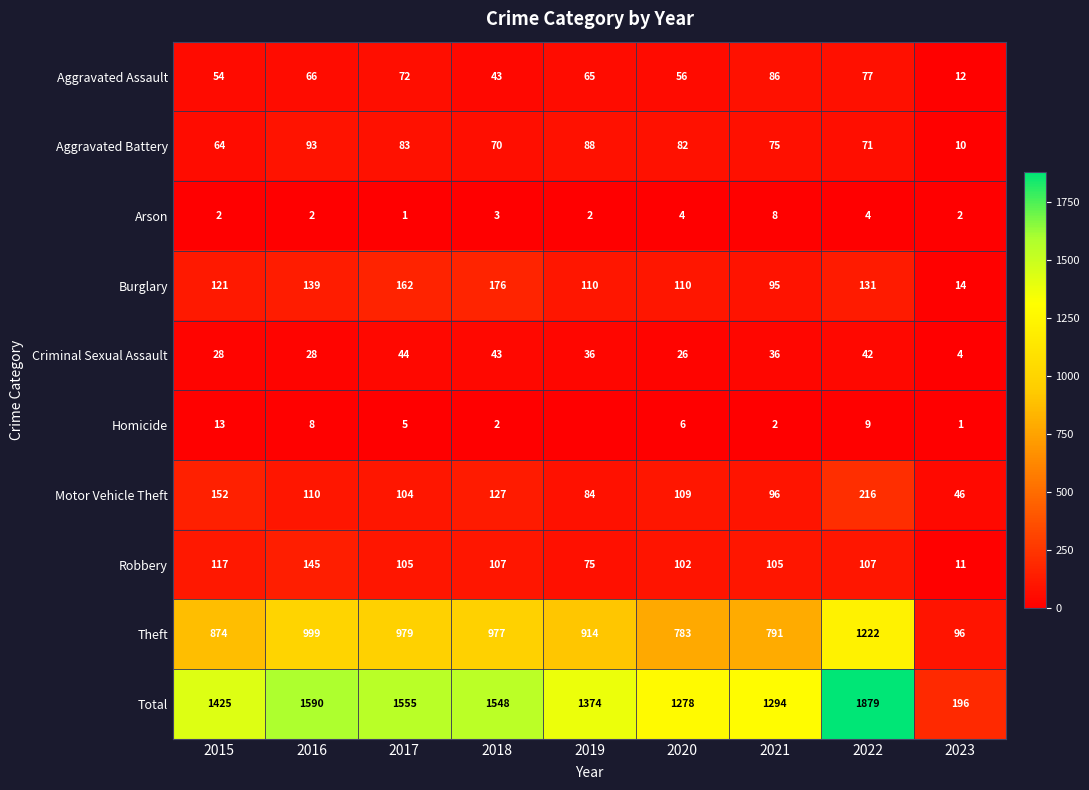

Rank the series at 2022 from lowest to highest value.

Arson, Homicide, Criminal Sexual Assault, Aggravated Battery, Aggravated Assault, Robbery, Burglary, Motor Vehicle Theft, Theft, Total